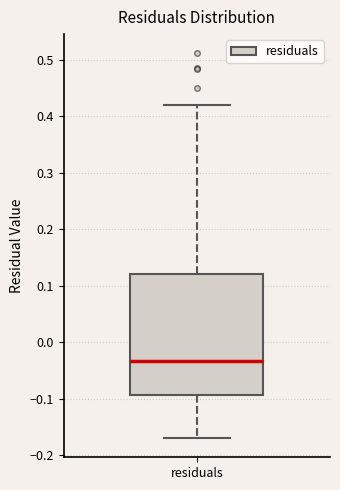

Read this box plot against the y-axis: the position of the median line, the range covered by the box, and the ends of both whiskers. The values are not printed on the chart, so give them approximately, as read against the axis.

median -0.03, box -0.09 to 0.12, whiskers -0.17 to 0.42